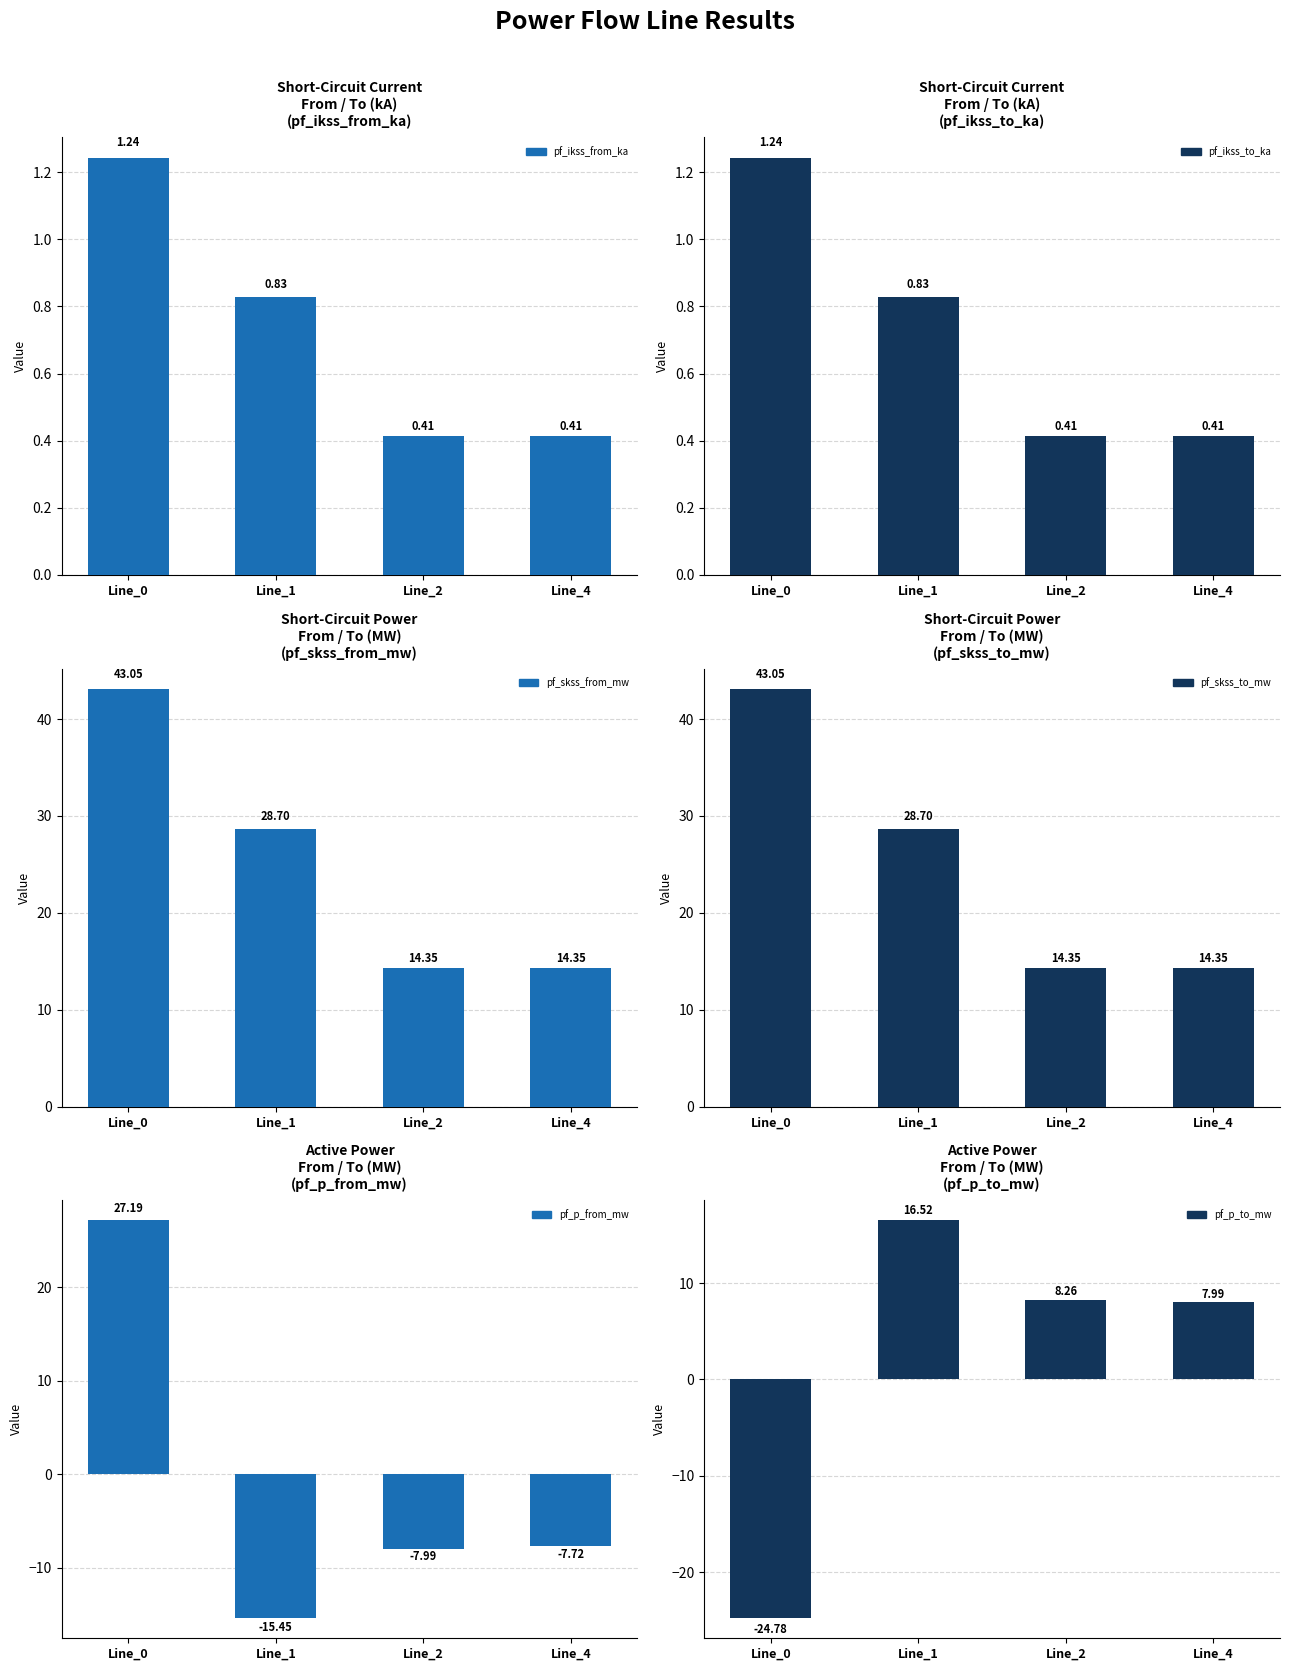

The pf_skss_from_mw series shows 14.4 at Line_4. True or false?

True